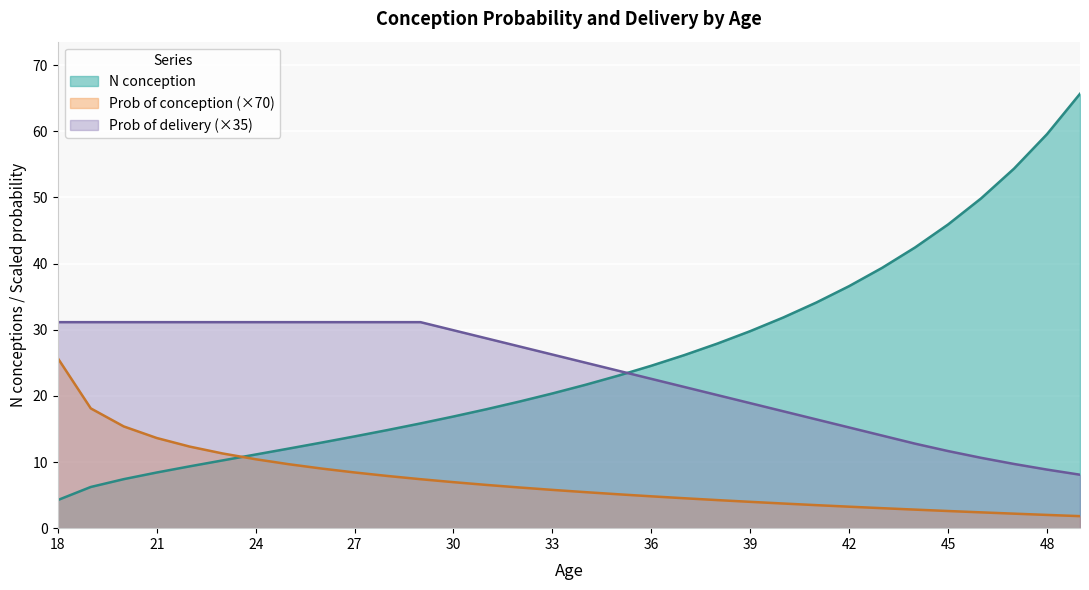

List the series in order of their peak value, highest first.

N conception, Prob of delivery (×35), Prob of conception (×70)